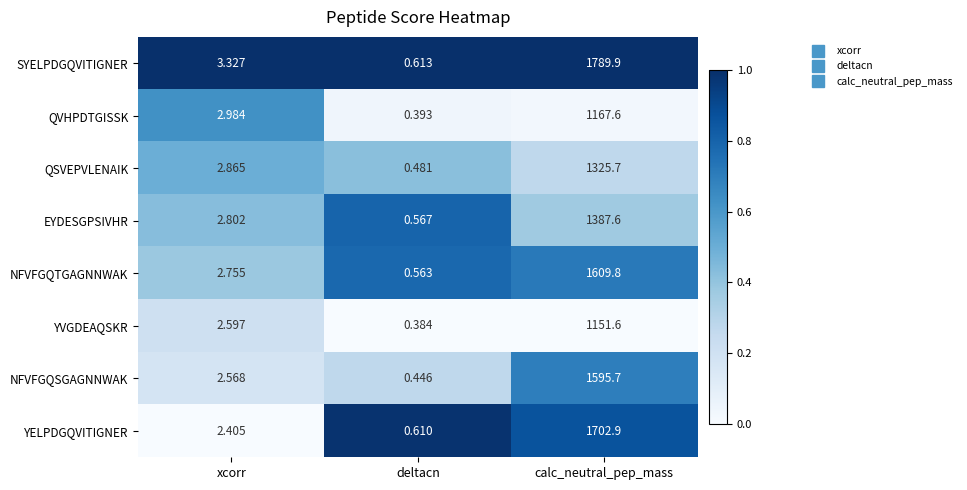

What is the total value across all series at calc_neutral_pep_mass?

11730.8